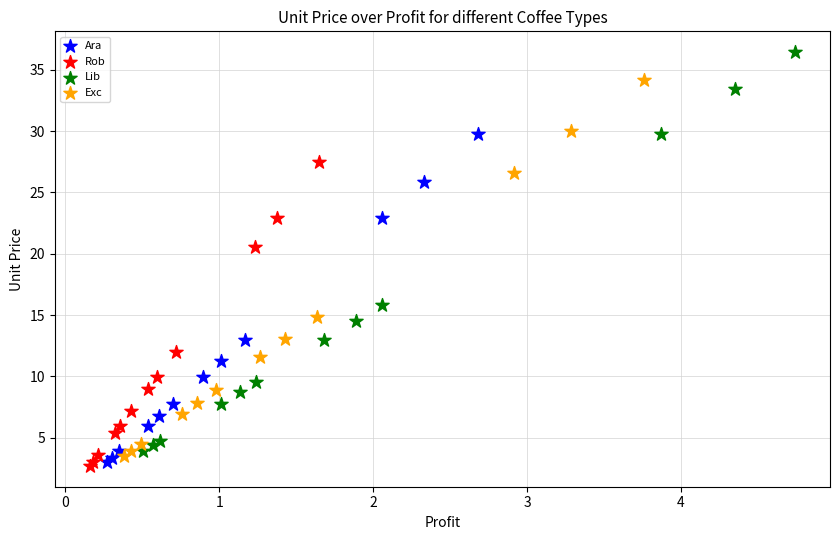

Which series has the widest spread of Y values?

Lib